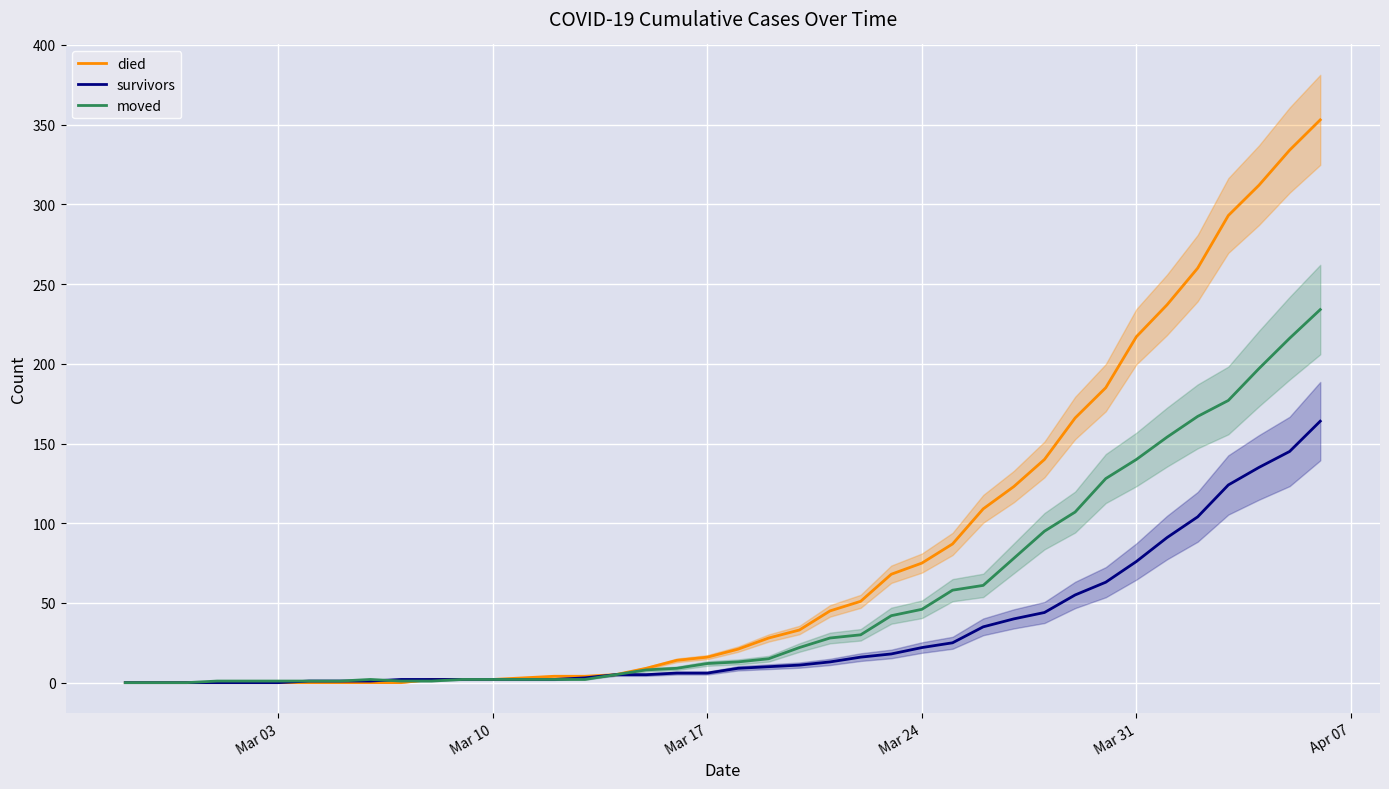

The survivors series shows 126 at Mar 31. True or false?

False